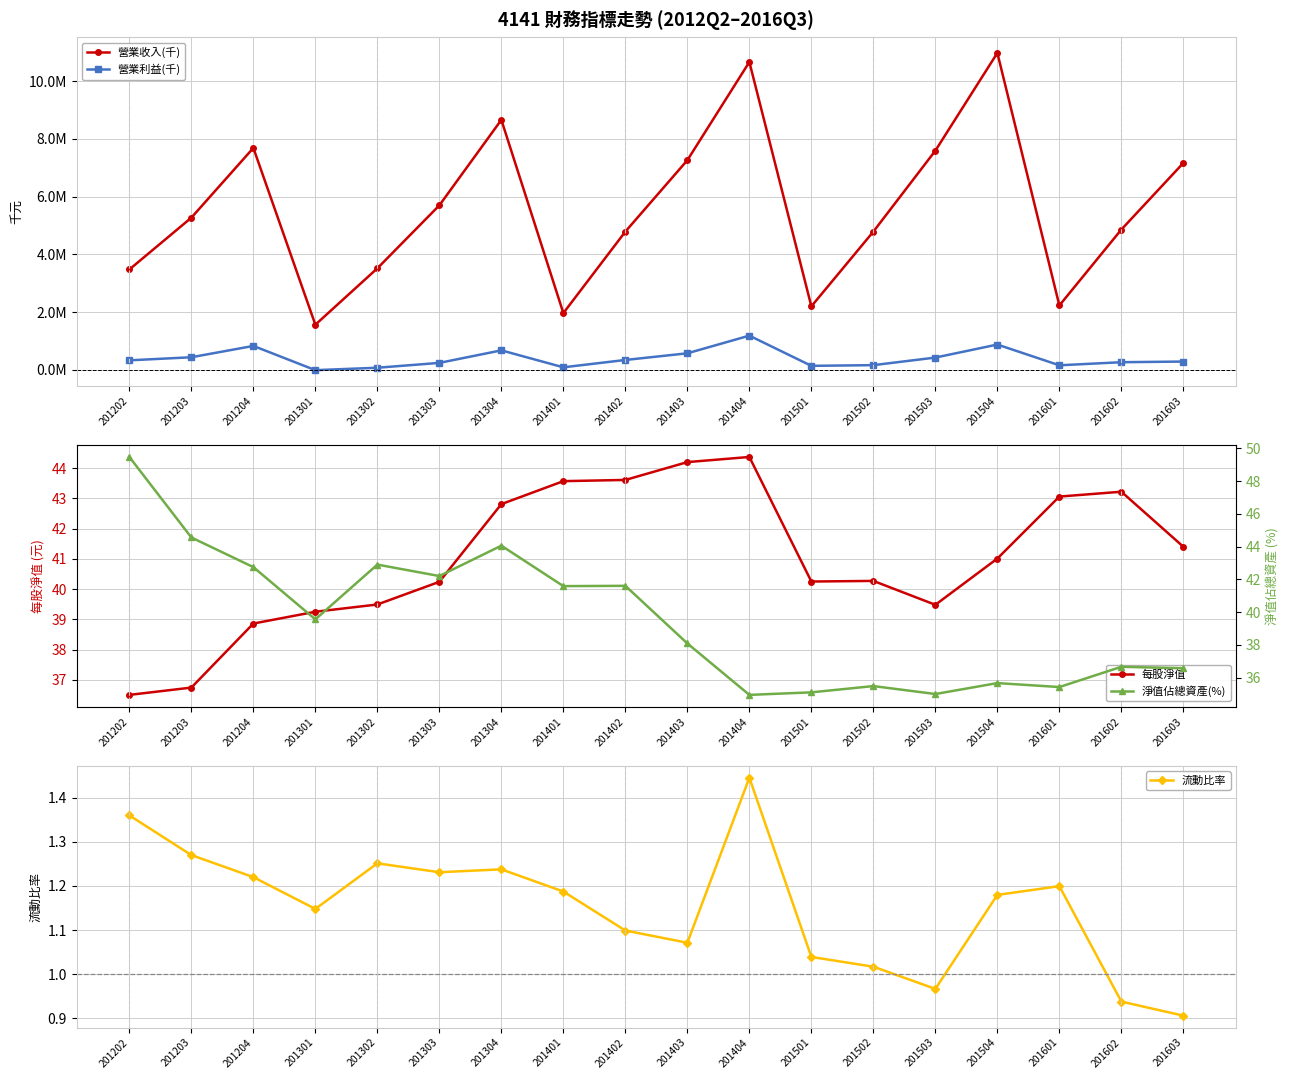

Which series has the widest spread of values?

營業收入(千)